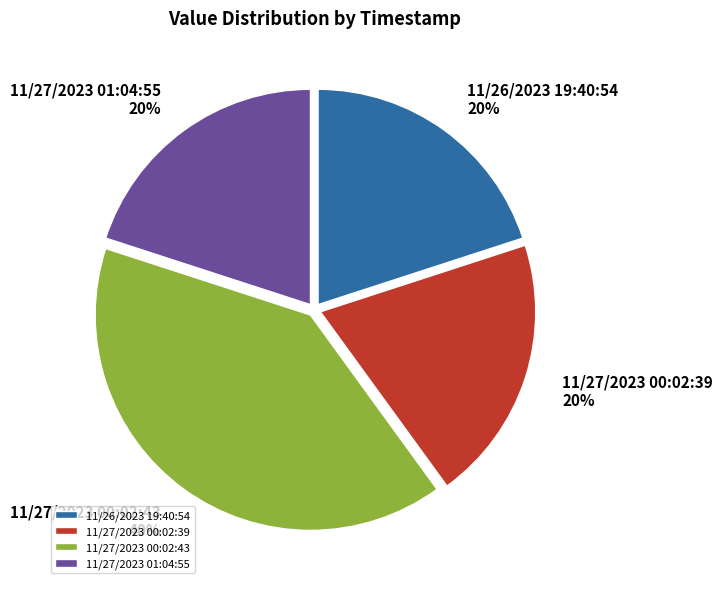

To the nearest percent, what is the combined percentage of 11/26/2023 19:40:54 and 11/27/2023 00:02:43?

60%